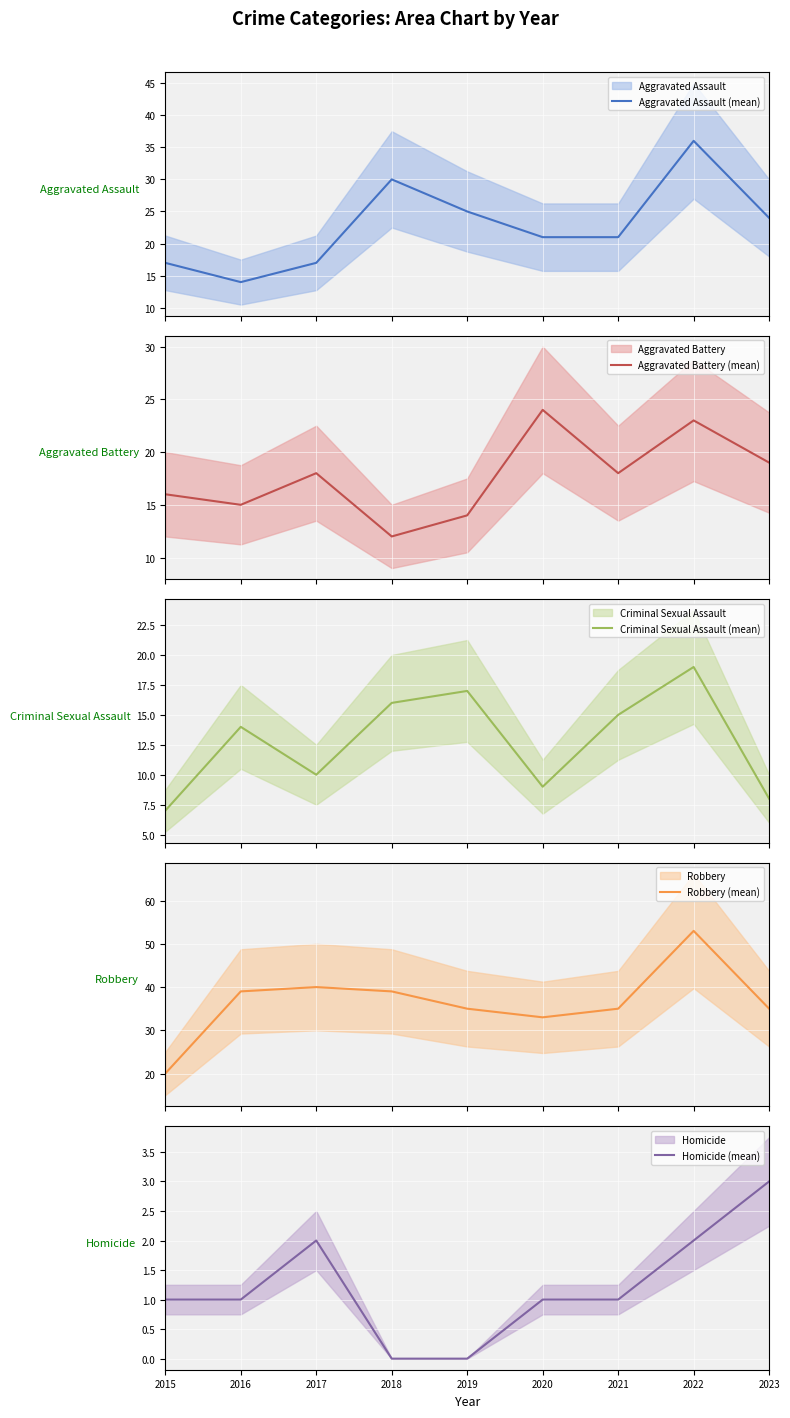

How many values in the Criminal Sexual Assault (mean) series exceed 14?

4